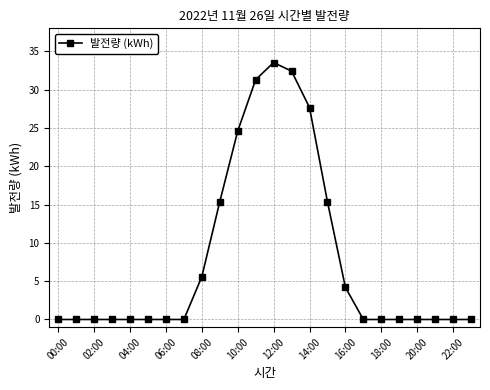

What is the average value?

7.9